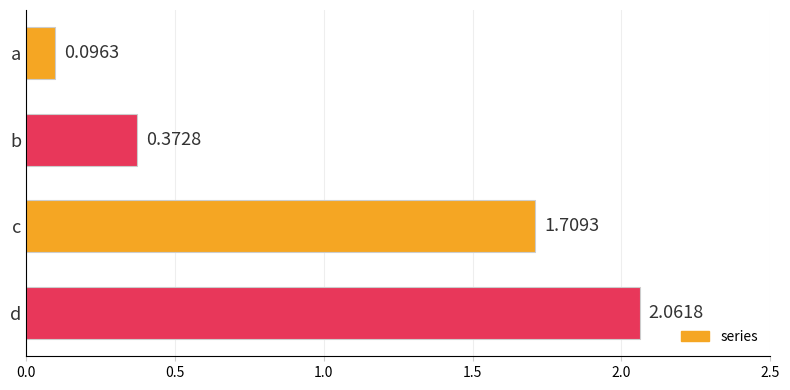

What is the difference between the second highest and second lowest values?

1.3